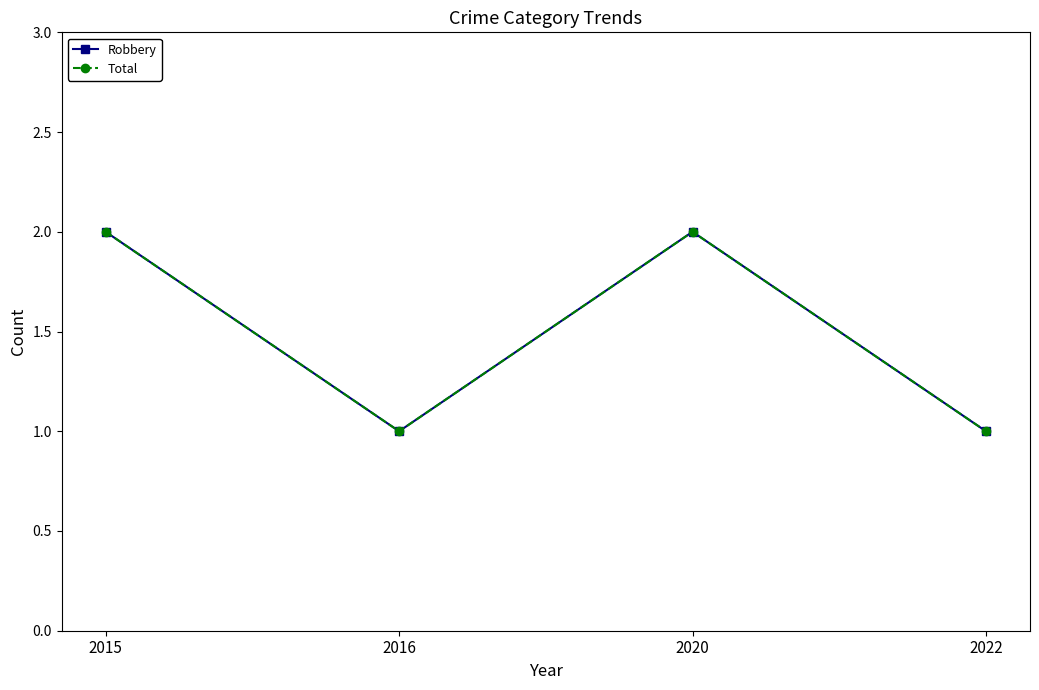

Does the chart have visible grid lines?

No